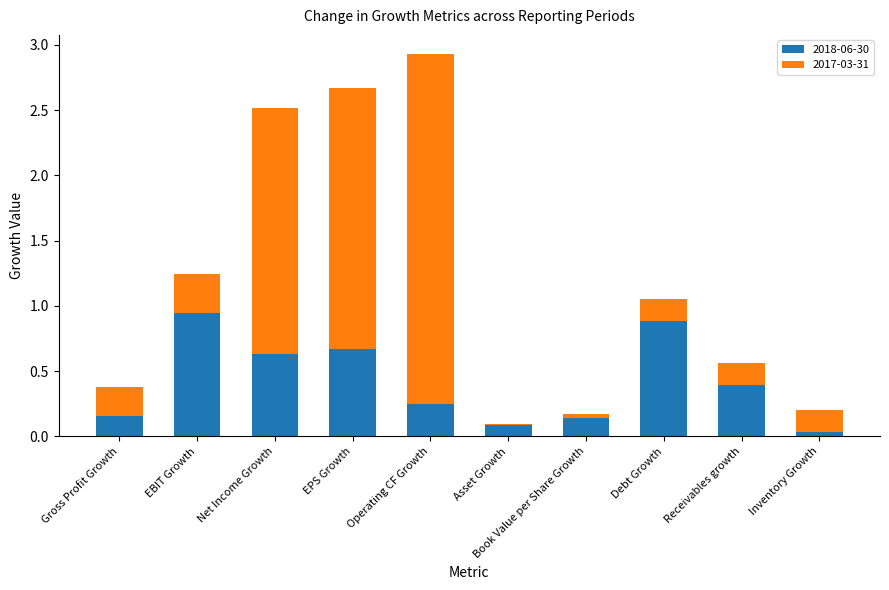

At which category is the sum across all series the highest?

Operating CF Growth